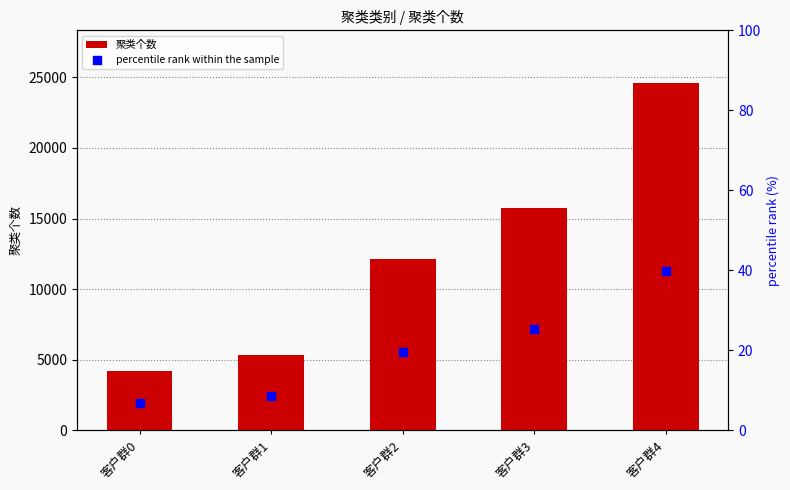

What is the total value across all series at 客户群0?

4221.8